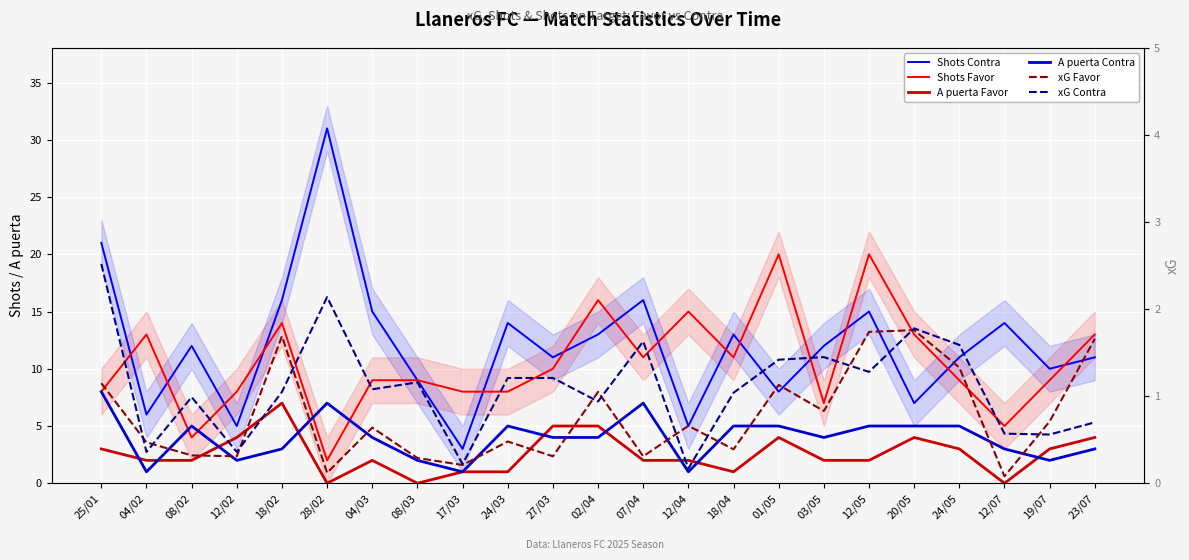

Where is xG Favor nearest to the value 0?

12/07